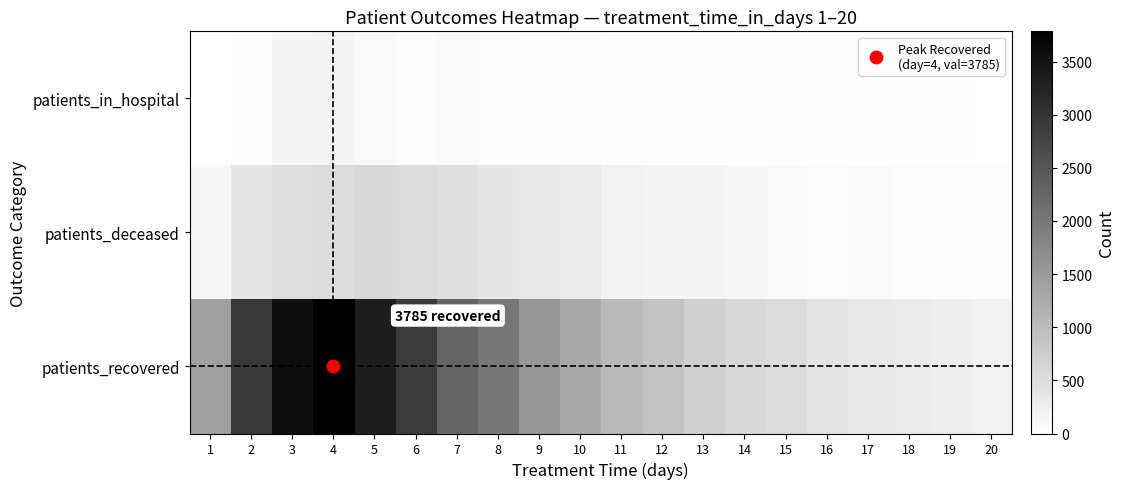

At 9, list the series in order from largest to smallest.

patients_recovered, patients_deceased, patients_in_hospital